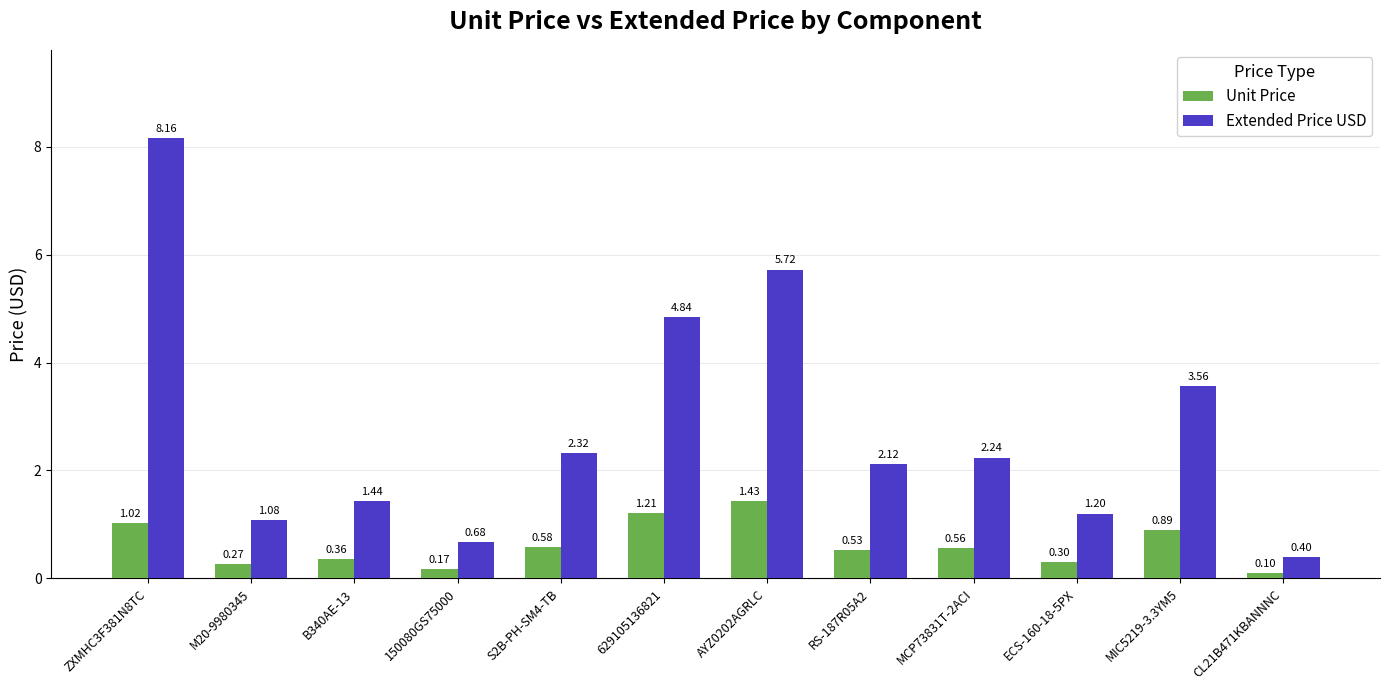

What is the spread (max minus min) of values at MIC5219-3.3YM5?

2.7